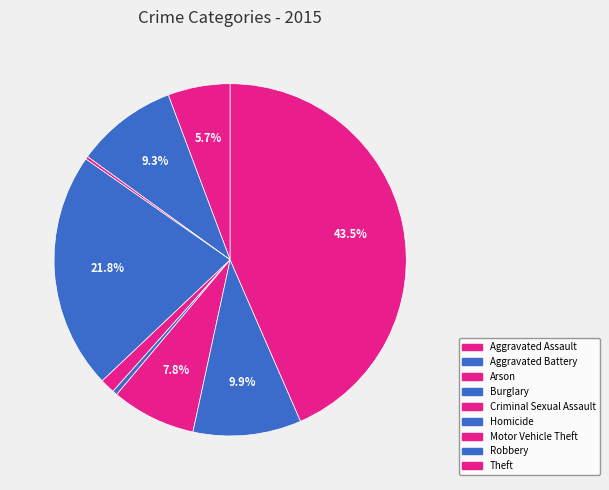

Does Aggravated Assault account for over 50% of the chart?

No